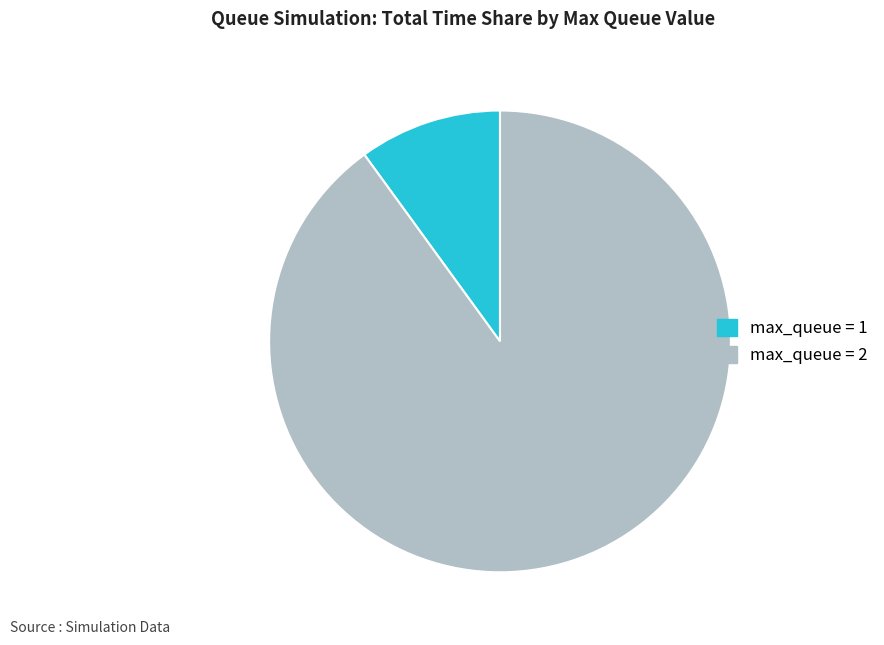

Is there a majority slice in this chart?

Yes